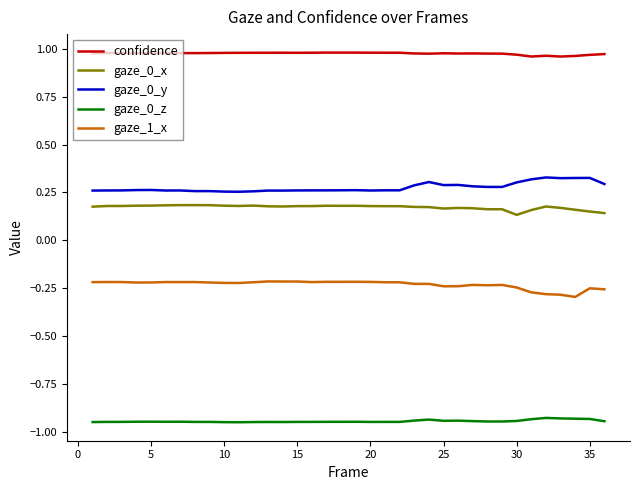

How many lines are shown in the chart?

5